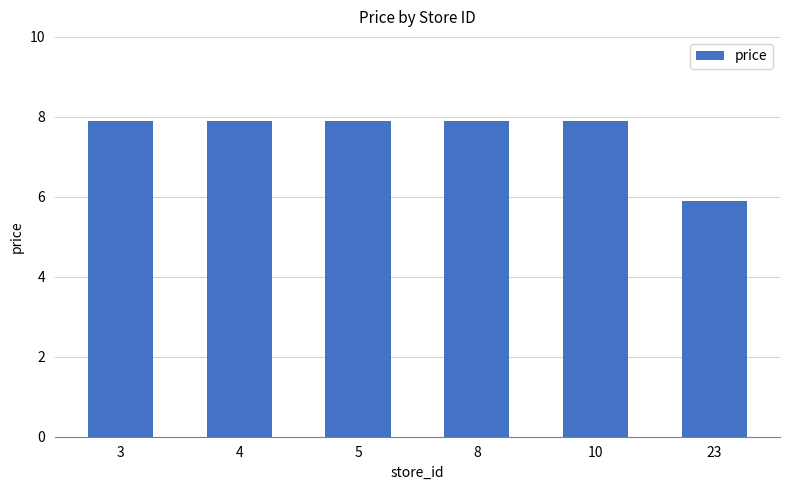

How many values are below 7?

1